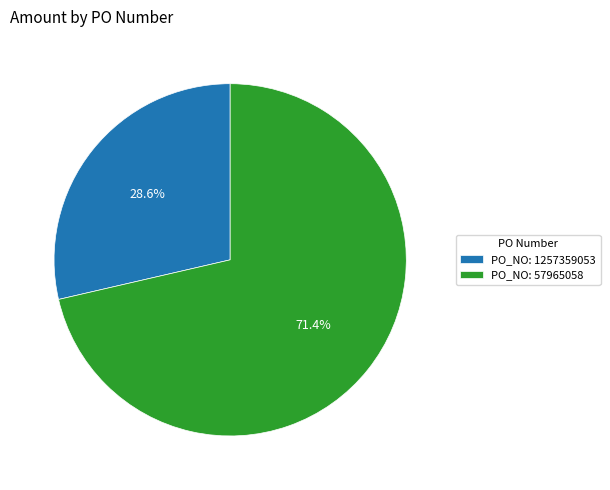

What is the ratio of the value at PO_NO: 1257359053 to the value at PO_NO: 57965058?

0.4